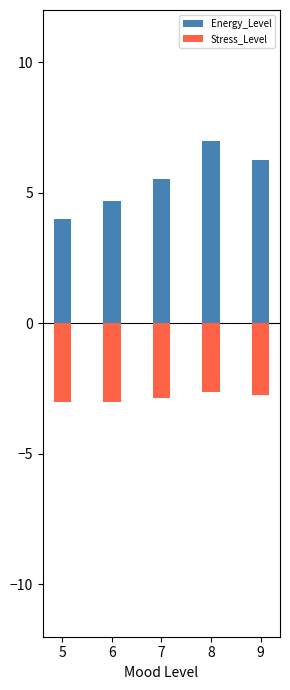

What is the sum of all Energy_Level values?

27.5